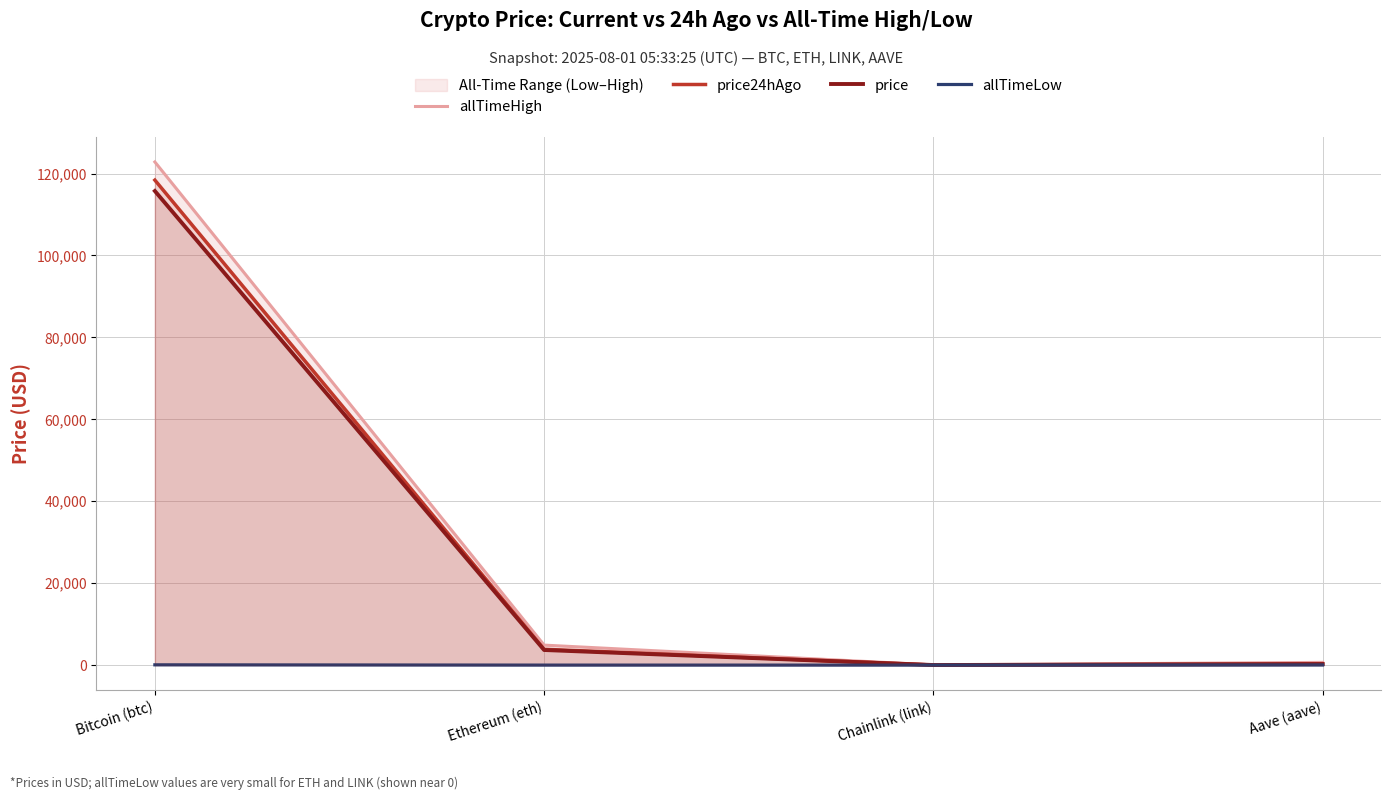

Is it true that price equals 115742.0 at Bitcoin (btc)?

True